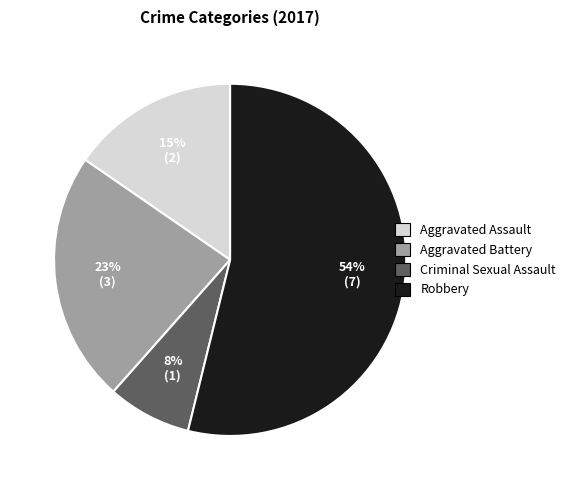

What is the majority slice?

Robbery